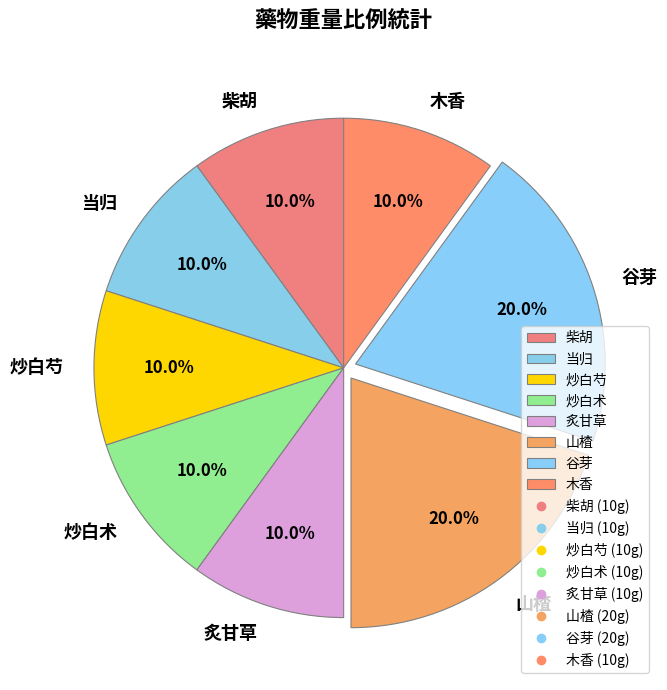

Is 炙甘草 the majority of the pie?

No